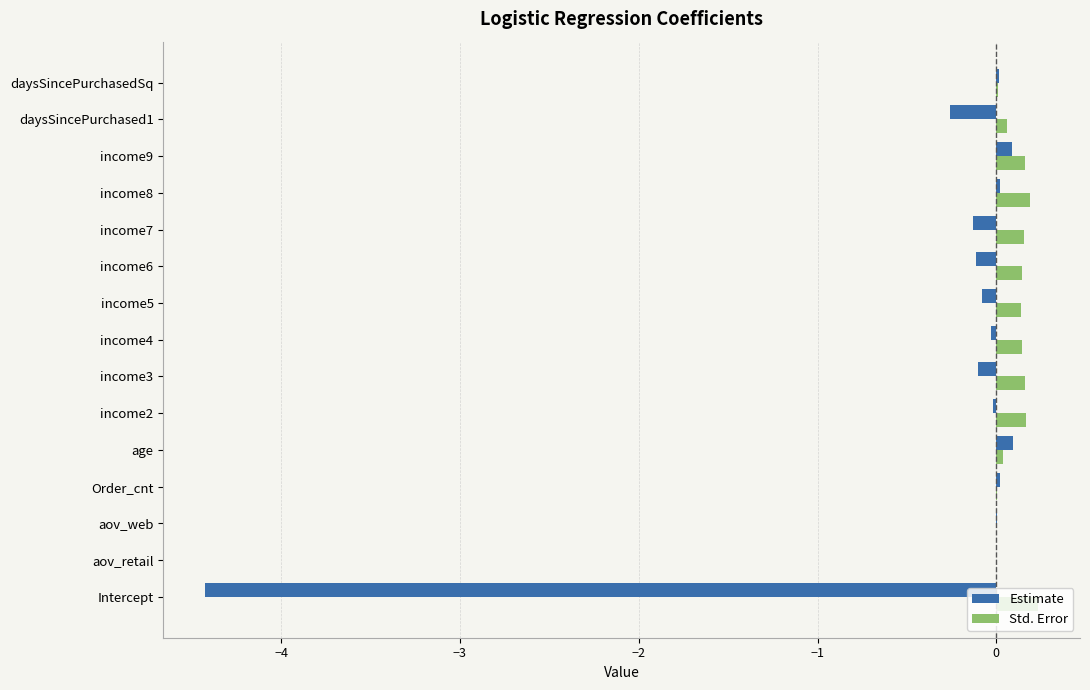

What are all the series names shown in the legend?

Estimate, Std. Error